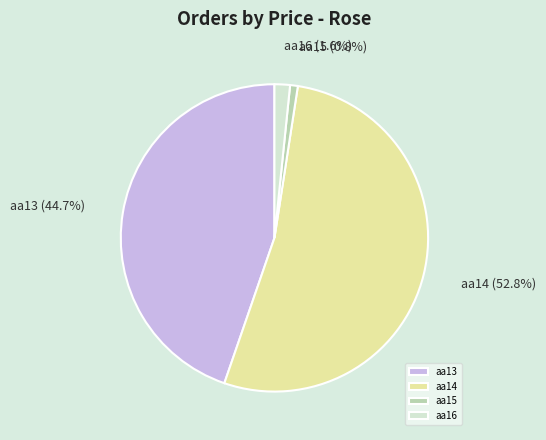

What is the smallest slice in the pie chart?

aa15